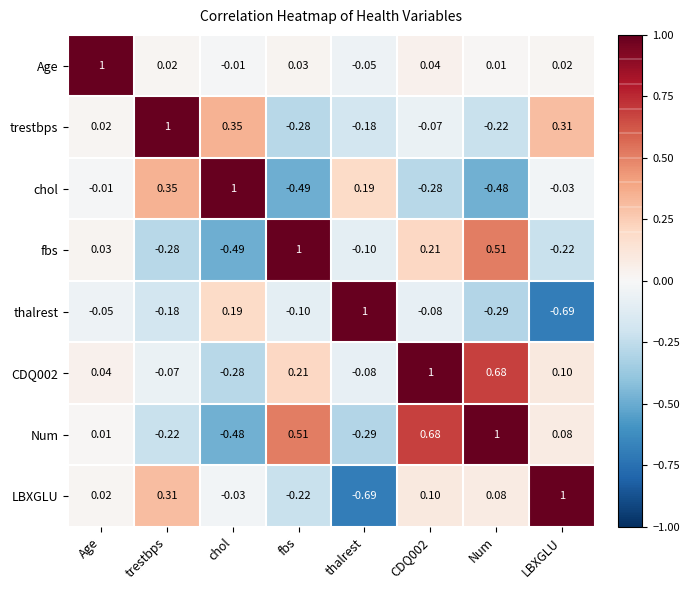

At which label does fbs reach its minimum?

chol